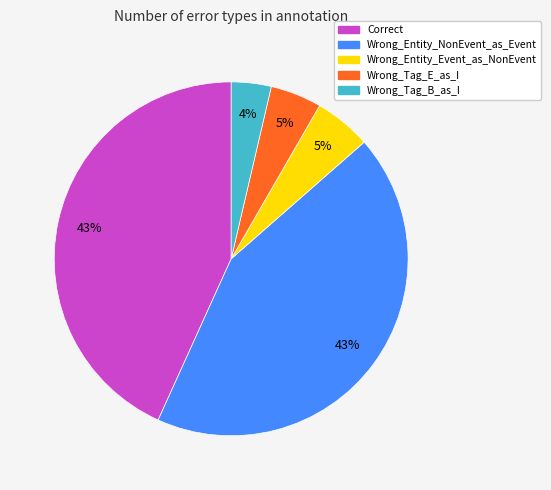

To the nearest percent, what percentage of the pie is Wrong_Entity_Event_as_NonEvent?

5%